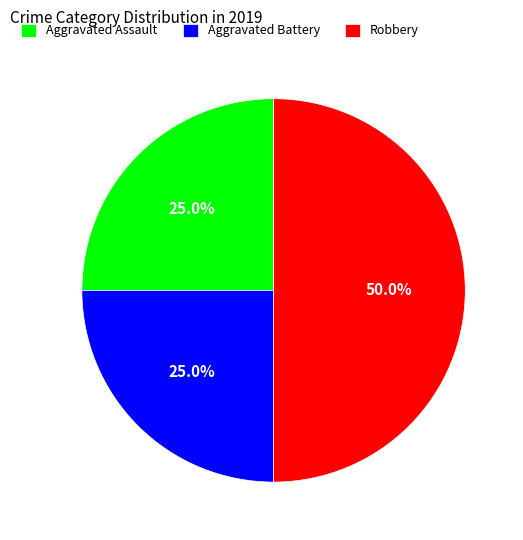

Which category has the biggest portion of the pie?

Robbery